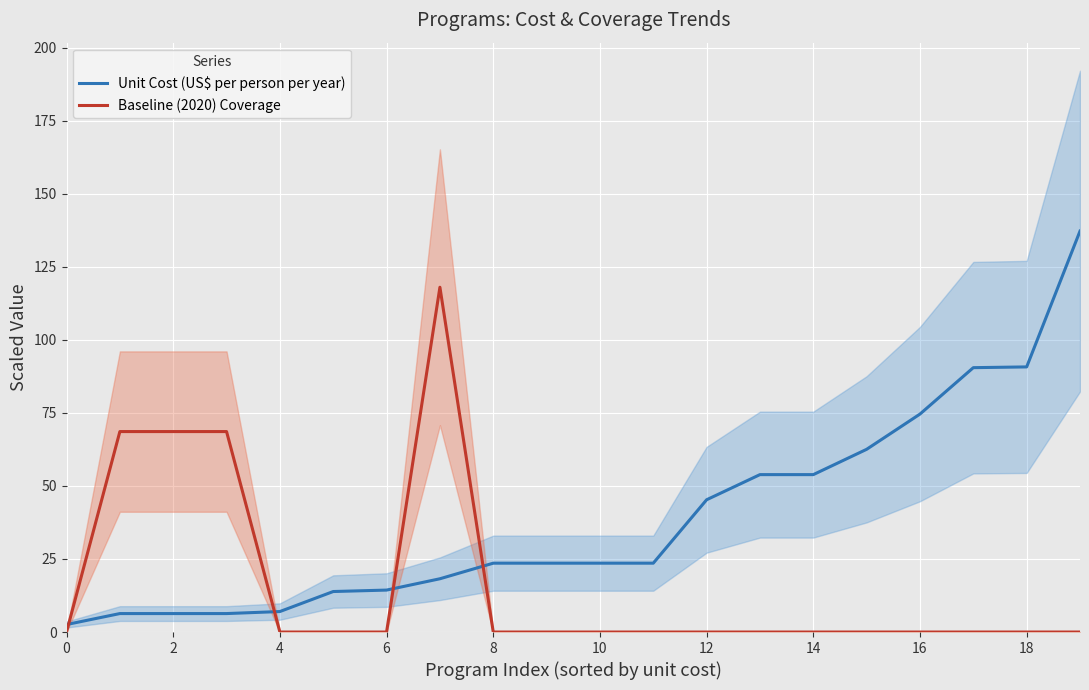

True or false: Baseline (2020) Coverage has more than 0 points higher than both neighbors.

True